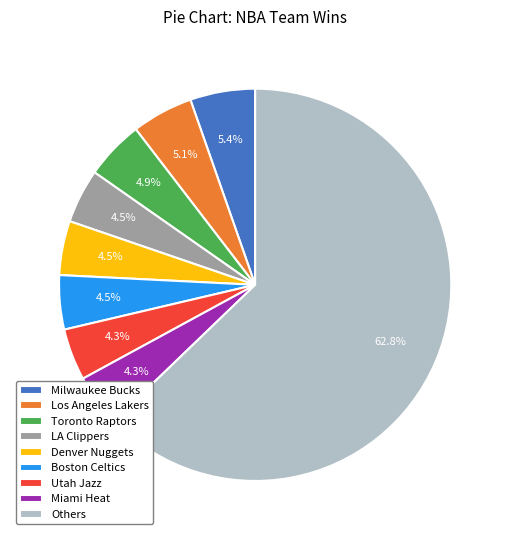

How many slices are in this pie chart?

9